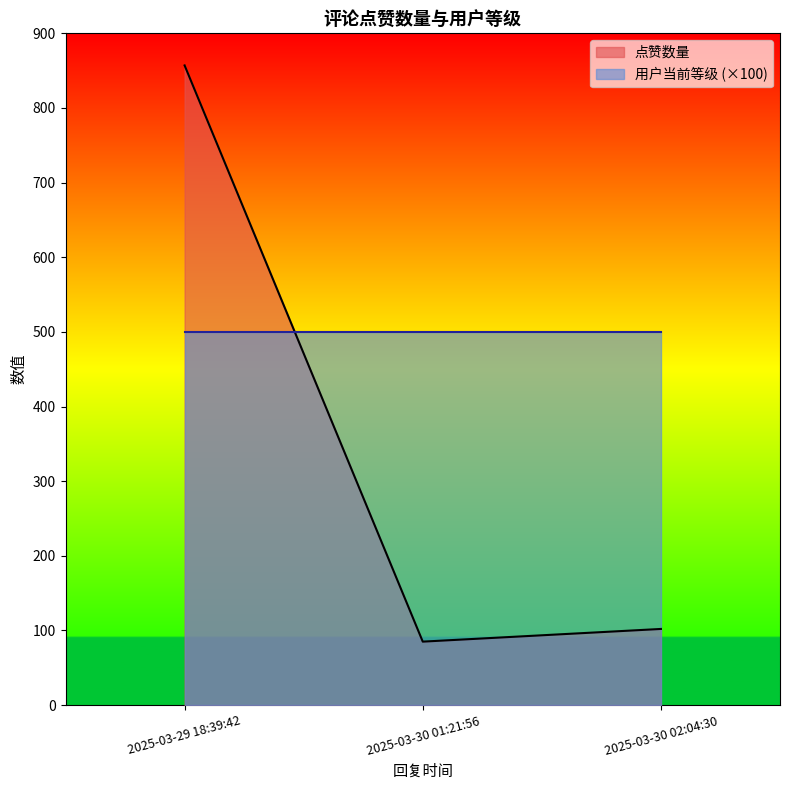

What is the difference between the maximum and minimum values in the 点赞数量 series?

772